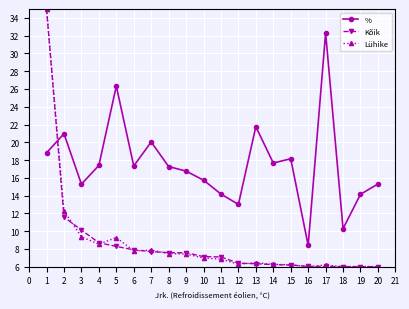

What is the value of the Lühike point at the 20th from the left?

6.0